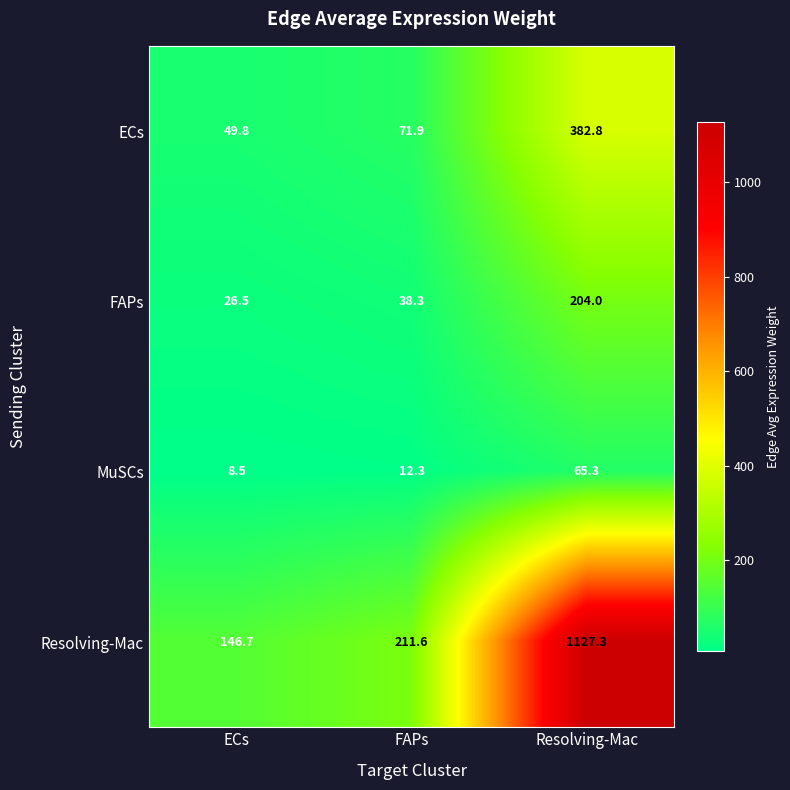

What is the sum of all ECs values?

504.5